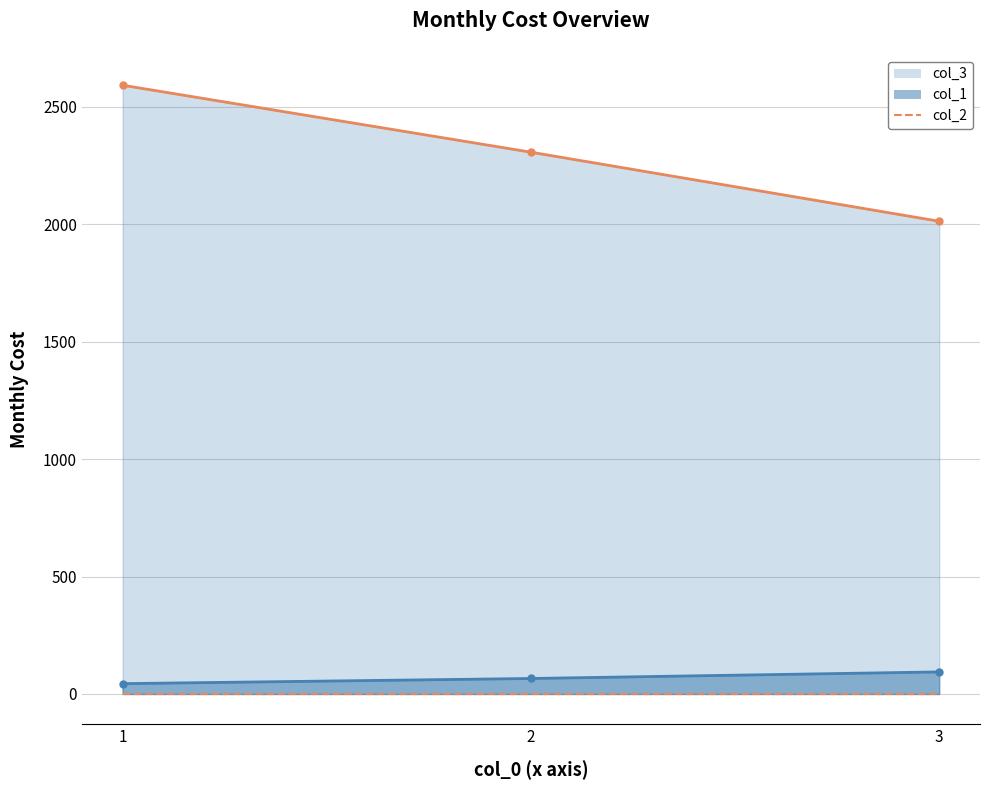

Does the chart have visible grid lines?

Yes